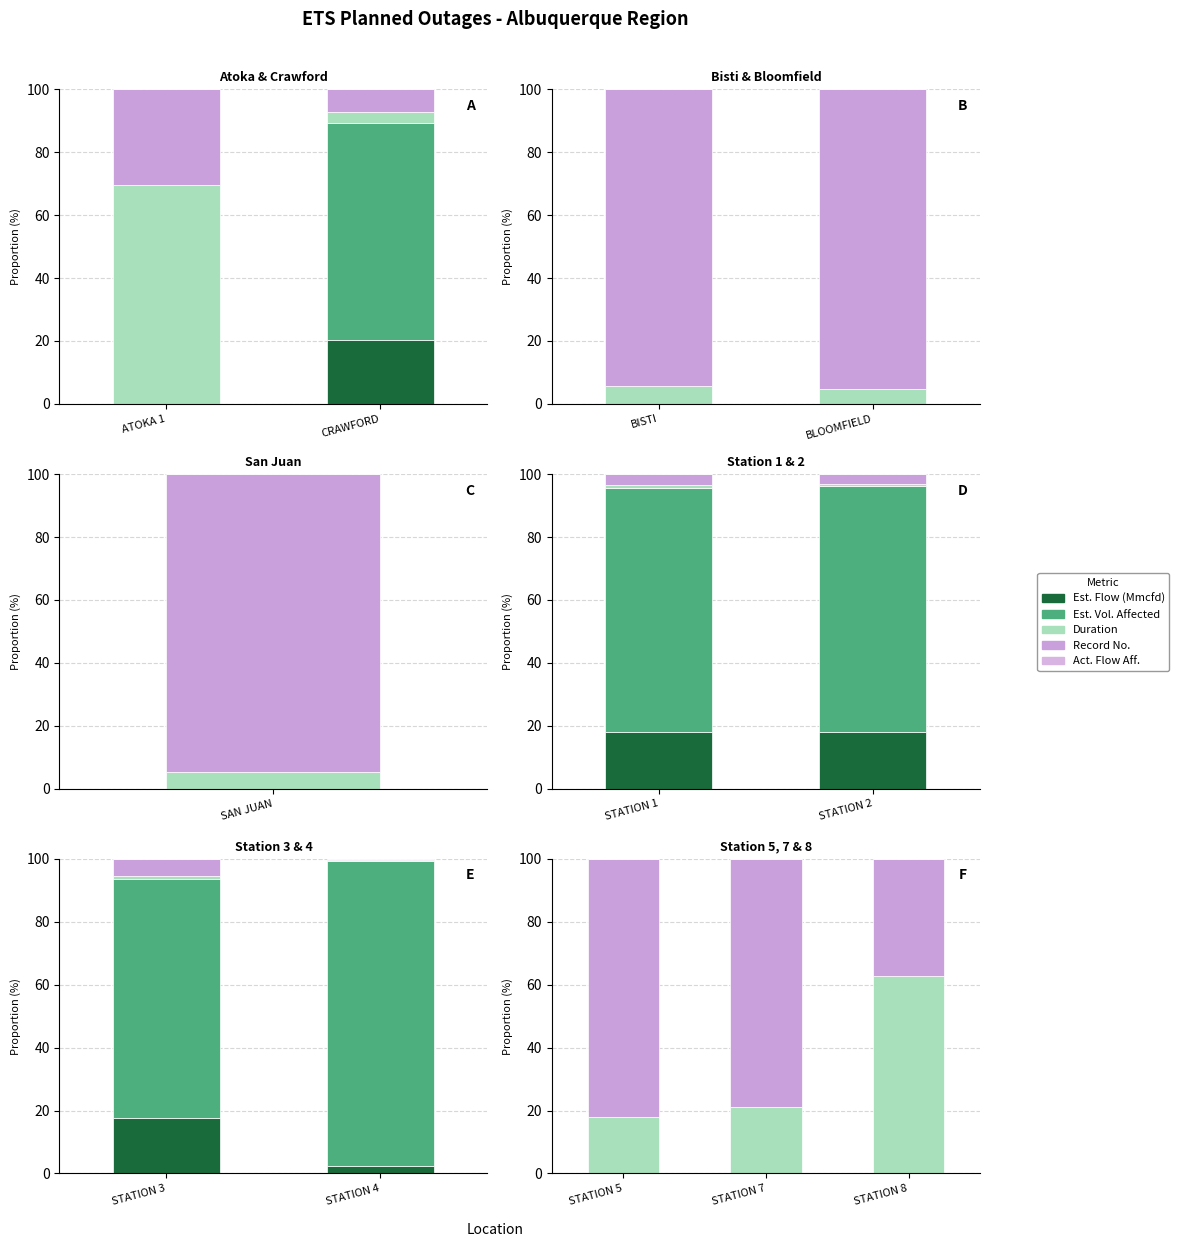

What position from the left is CRAWFORD?

2